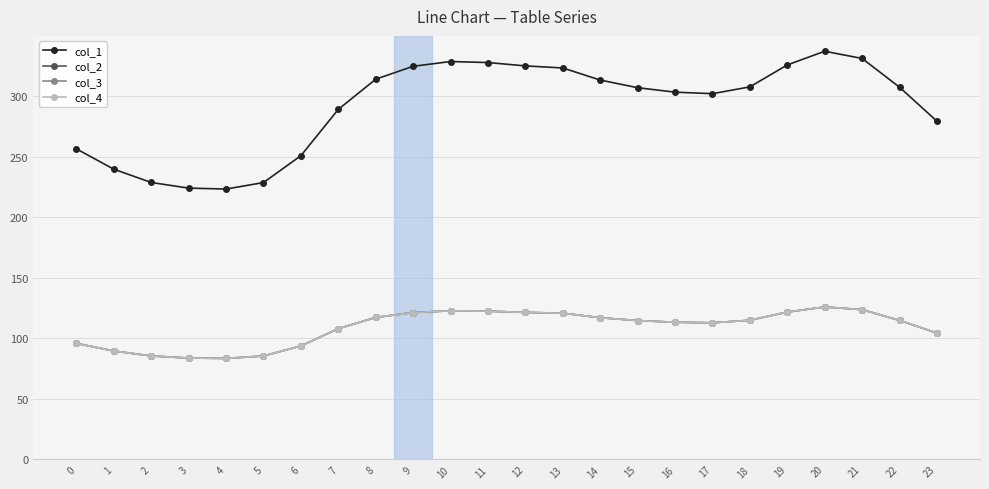

Is this an area chart (filled region under the line)?

No